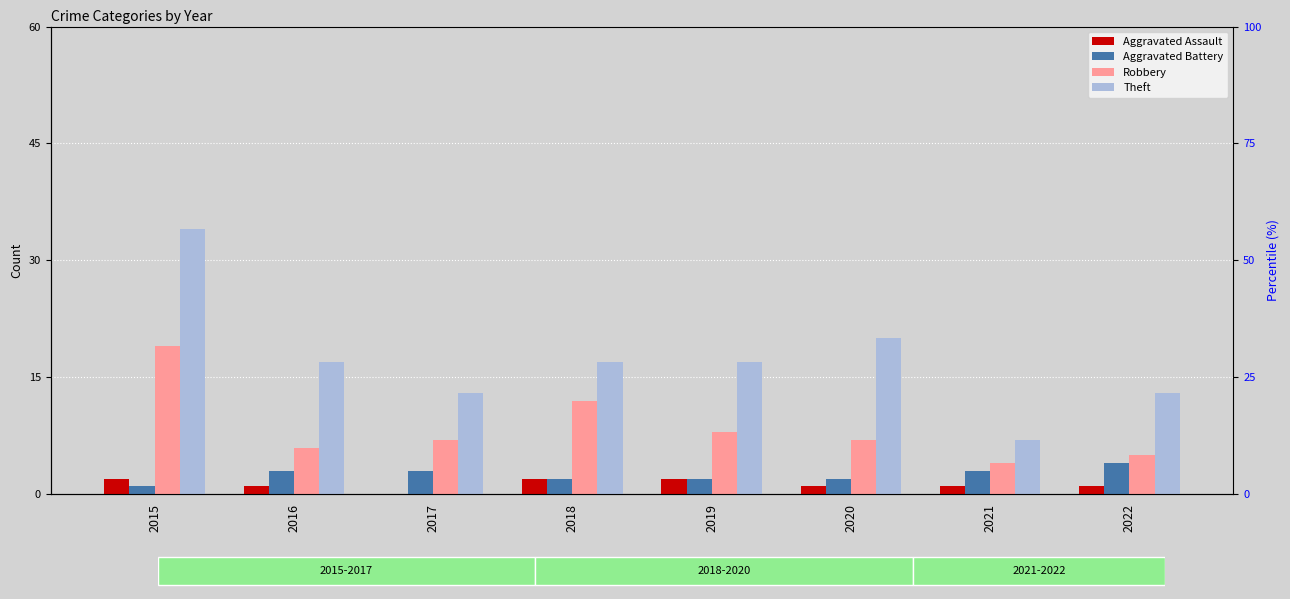

Between 2016 and 2017, which series saw the biggest shift?

Theft